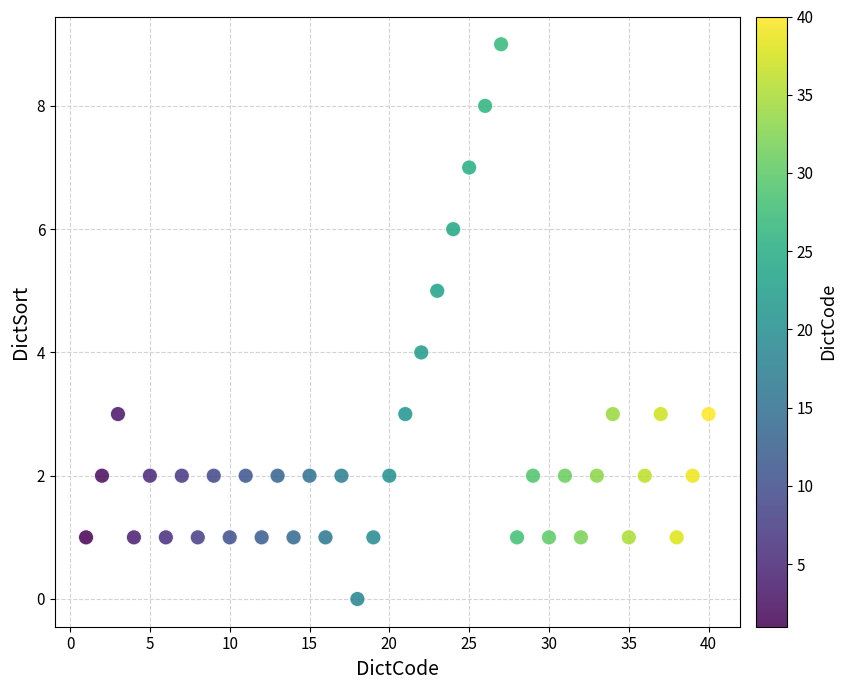

What is the range of X values (max minus min)?

39